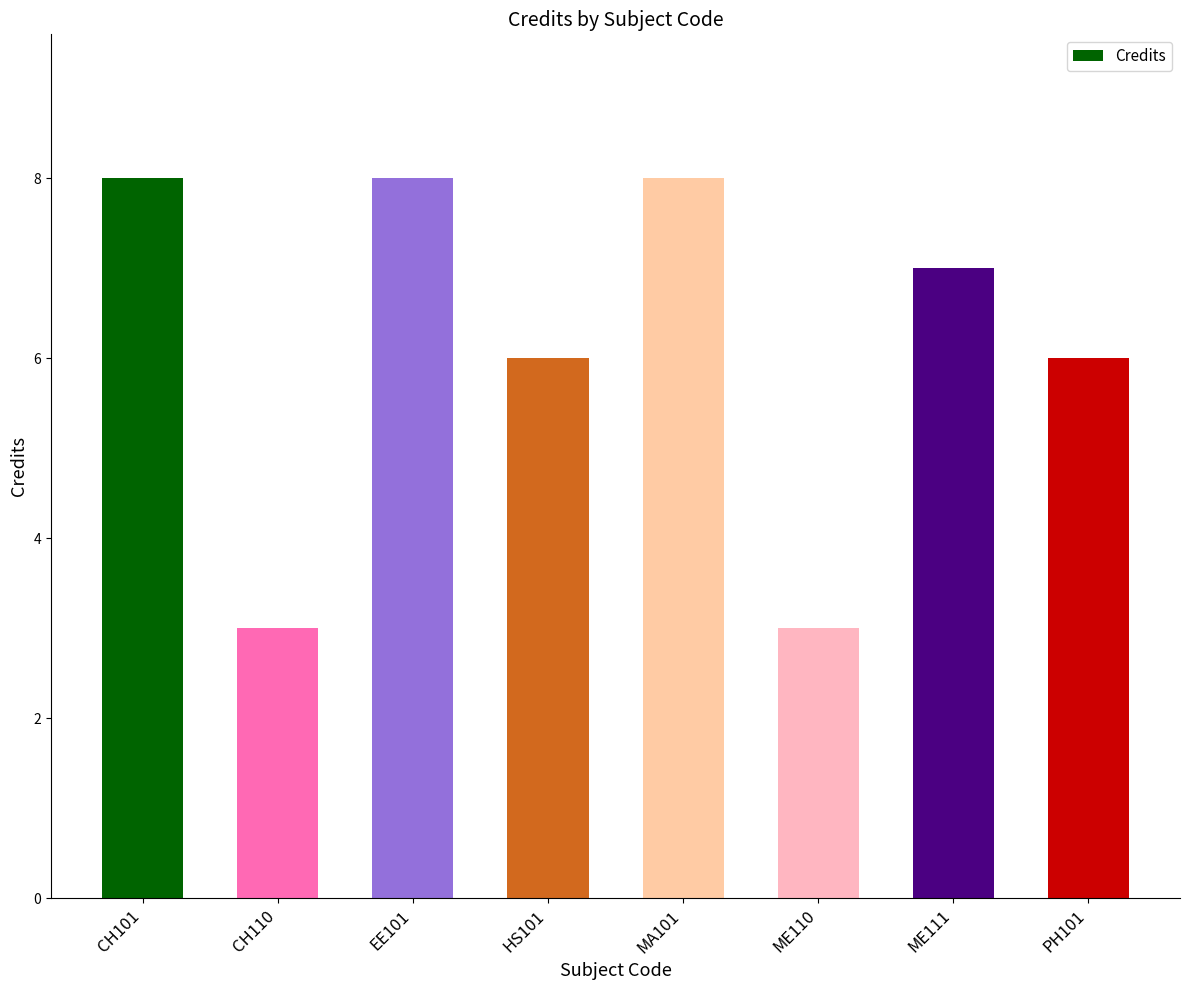

What is the maximum value shown in the chart?

8